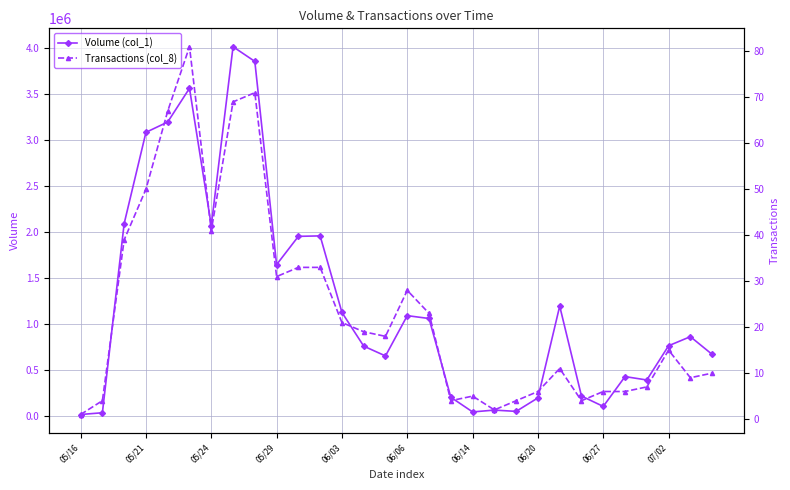

List the series in order of their overall mean, highest first.

Volume (col_1), Transactions (col_8)